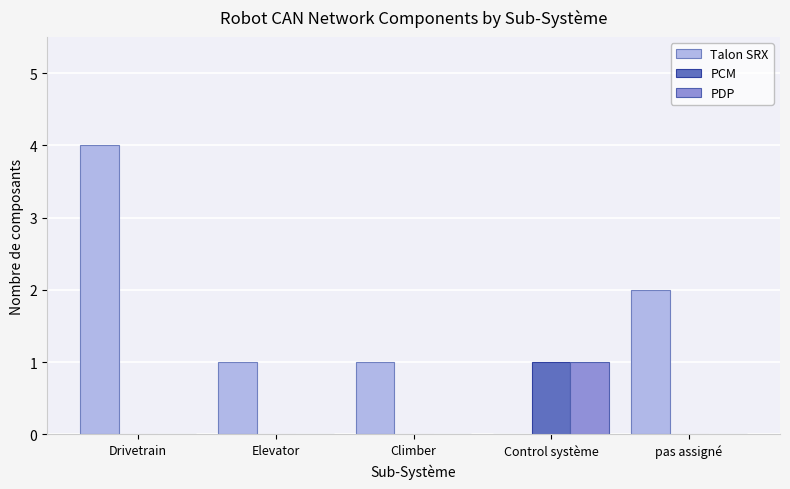

How many categories are shown in the chart?

5